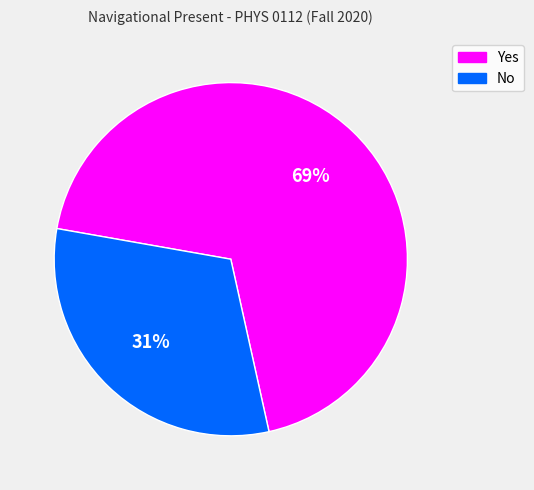

What percentage is the Yes slice, to the nearest percent?

69%